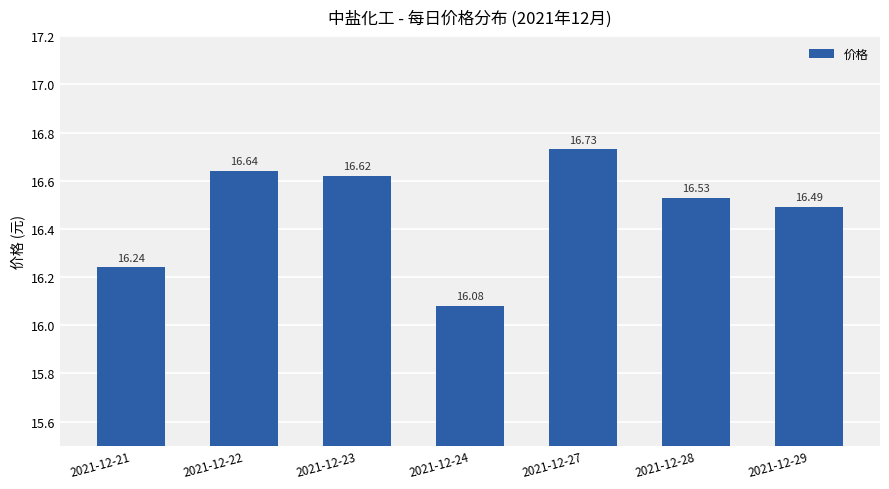

What is the greatest value displayed?

16.7